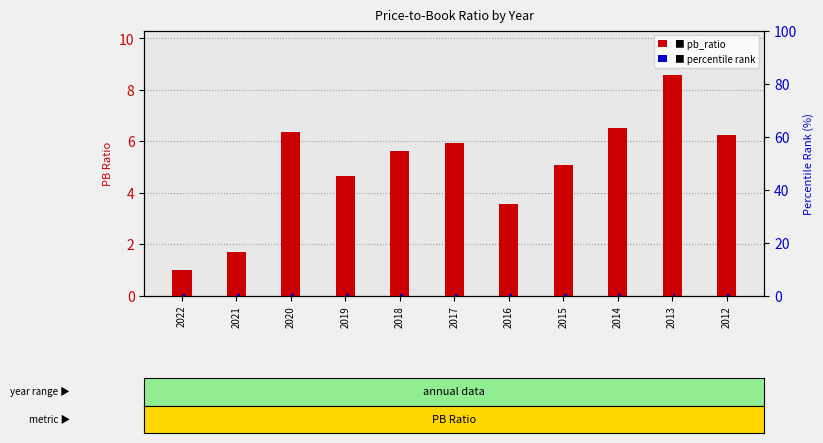

List the labels in order of pb_ratio value, smallest first.

2022, 2021, 2016, 2019, 2015, 2018, 2017, 2012, 2020, 2014, 2013